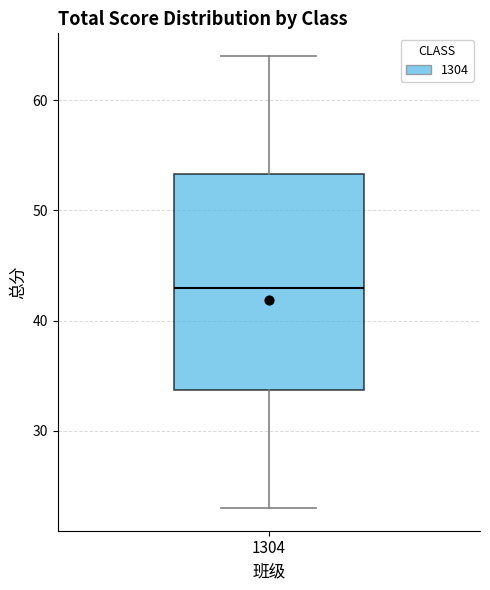

Read this box plot against the y-axis: the position of the median line, the range covered by the box, and the ends of both whiskers. The values are not printed on the chart, so give them approximately, as read against the axis.

median 43, box 34 to 53, whiskers 23 to 64